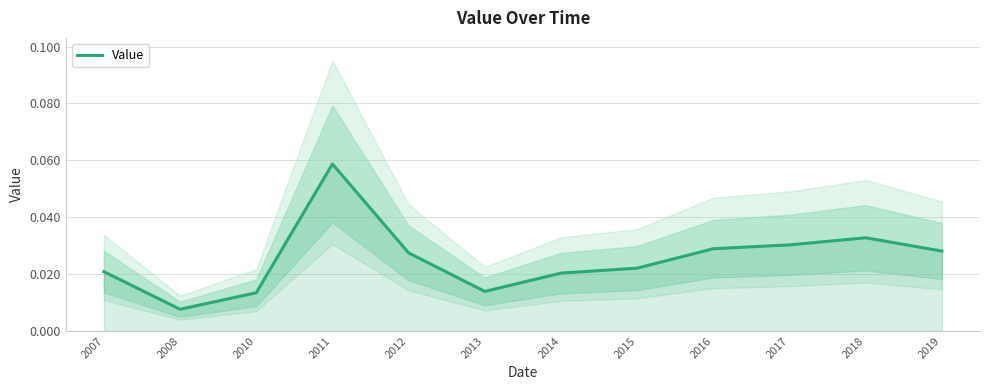

At which category does the data reach its first local valley?

2008